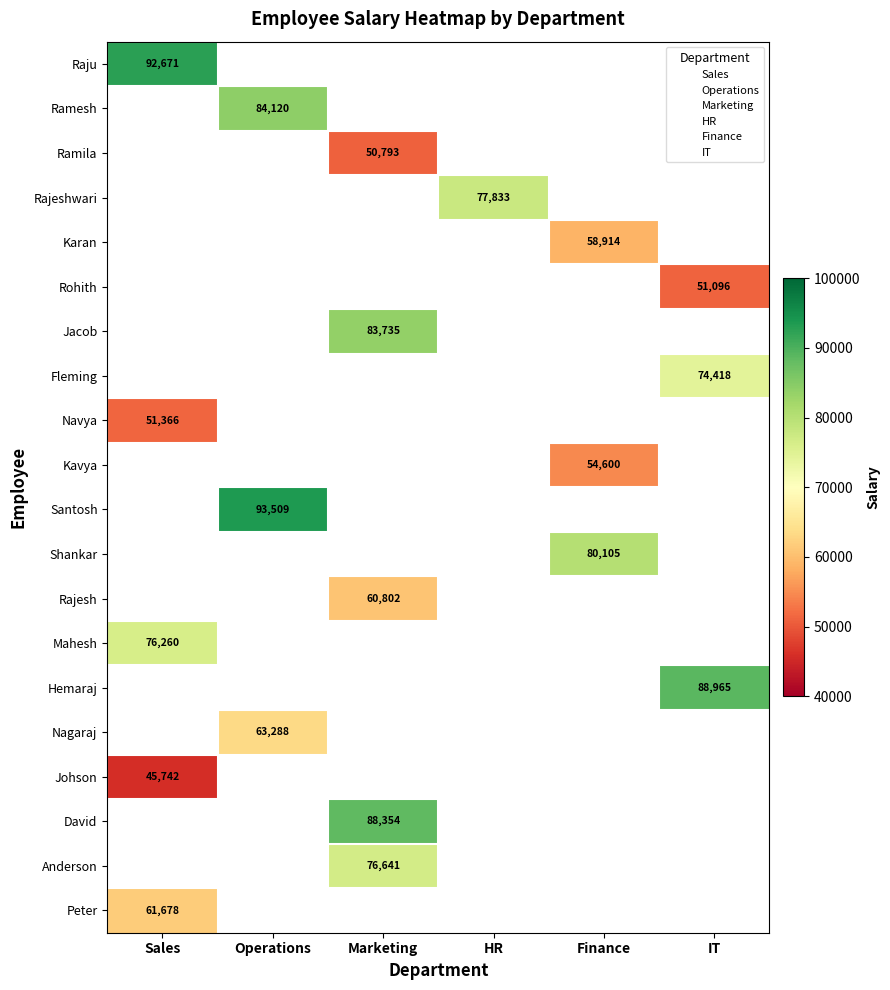

At which label does Anderson reach its peak?

Sales